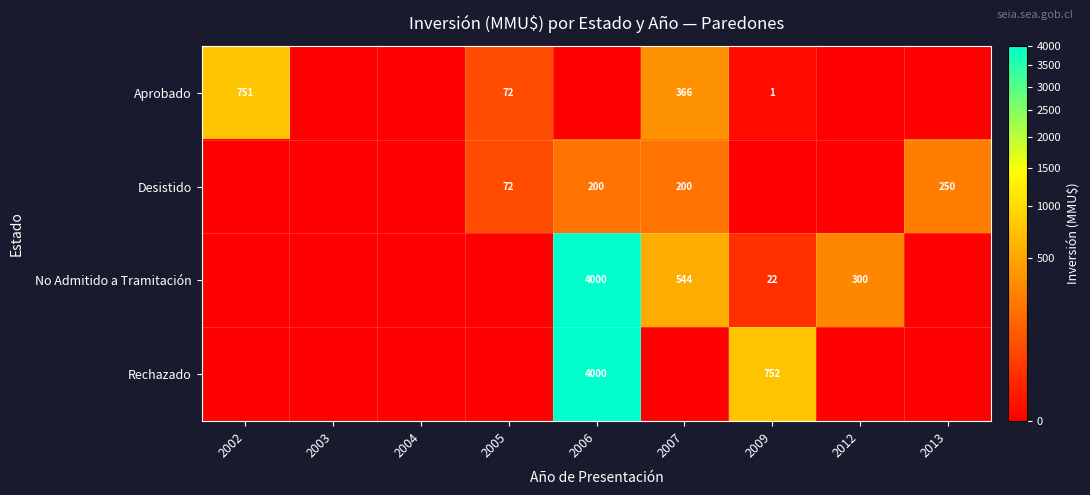

At how many categories does at least one series exceed 3184?

1